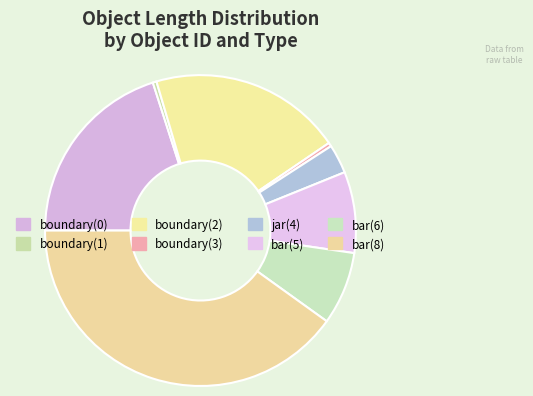

To the nearest percent, what is the difference between the largest and smallest slice percentages?

40%